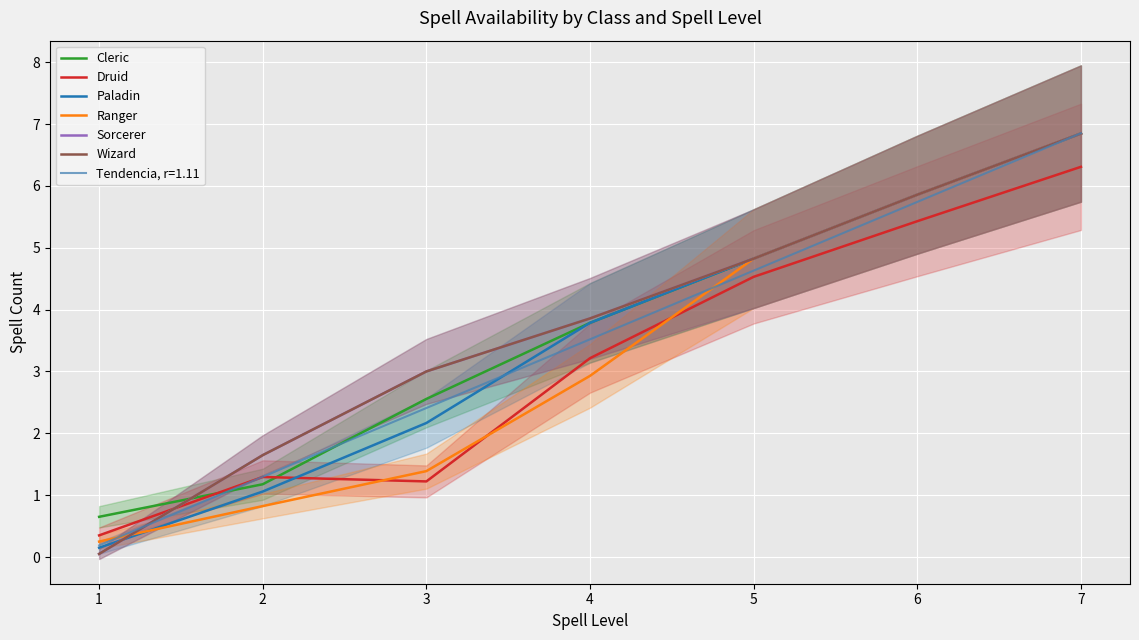

Which category has the highest value across all series?

7